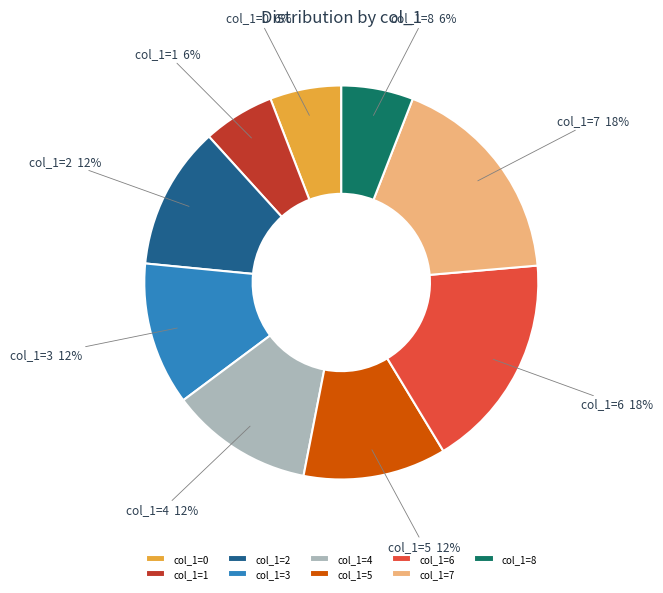

Count the number of slices in the pie.

9